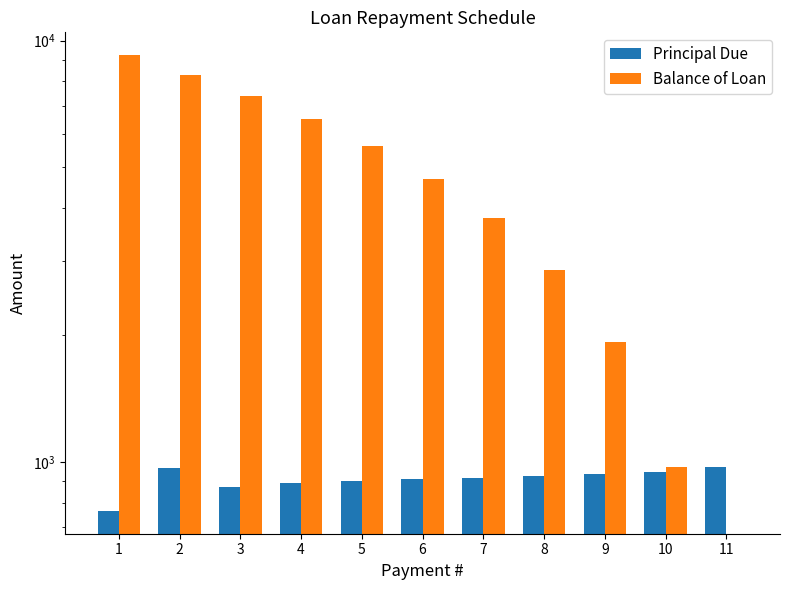

What is the difference between the second highest and second lowest values in the Balance of Loan series?

7296.2